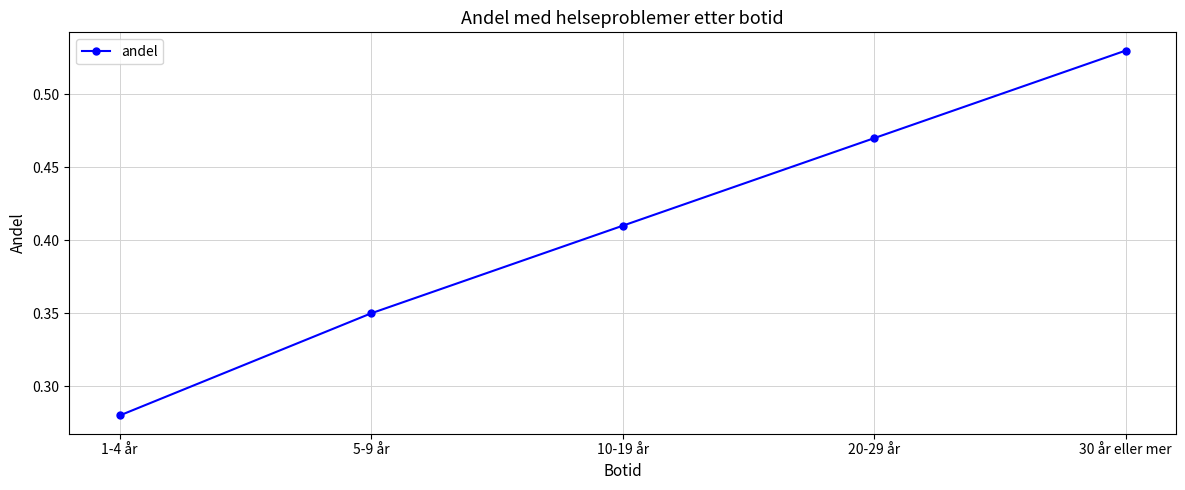

At which category does the chart reach its peak across all series?

30 år eller mer